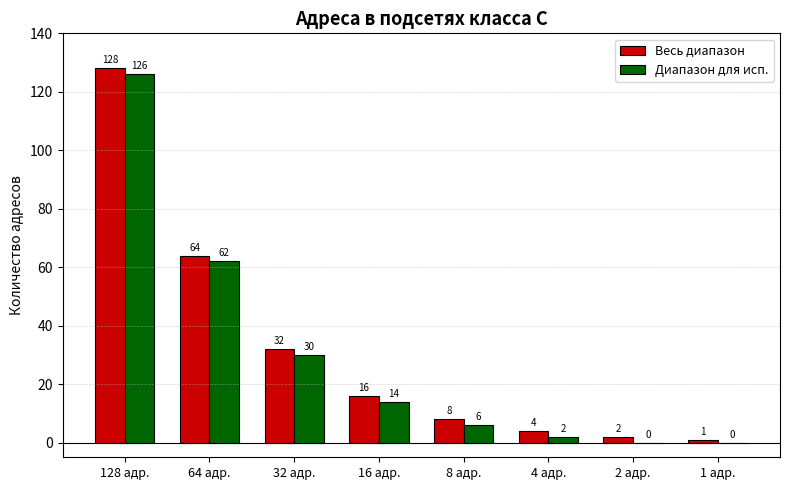

At which category does the chart reach its peak across all series?

128 адр.